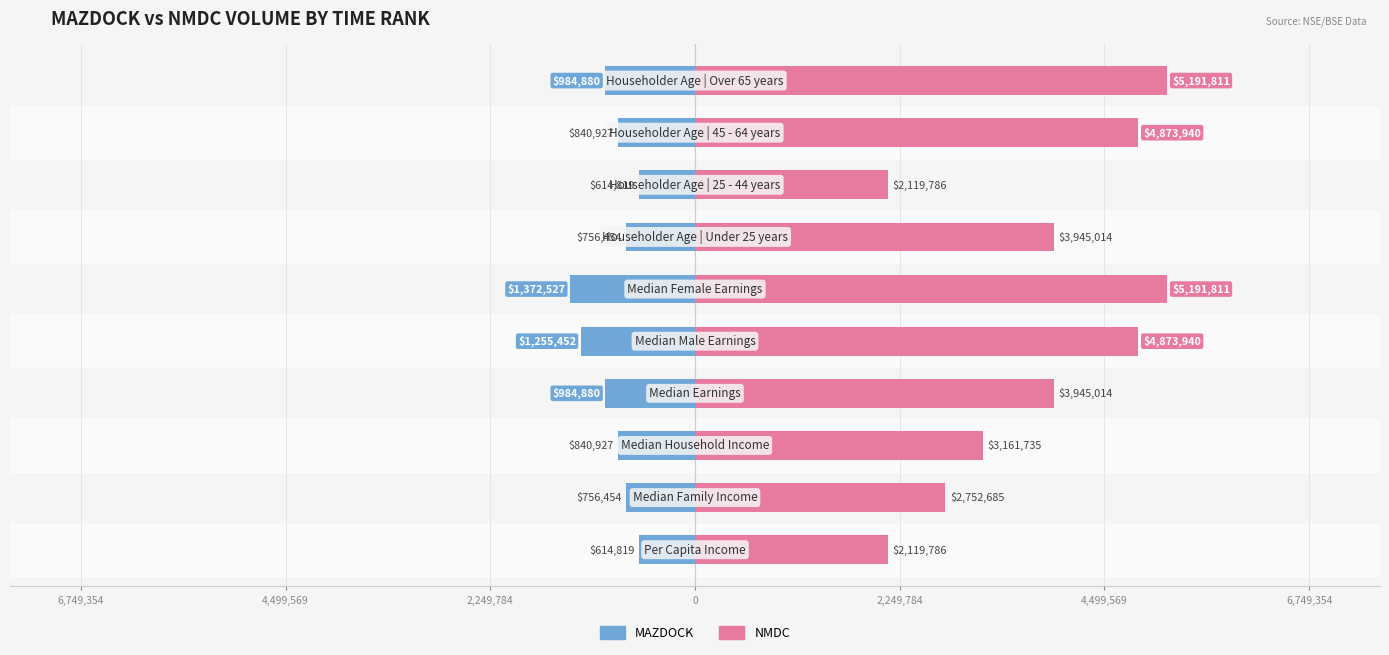

Which series has the largest total across all categories?

NMDC (right)